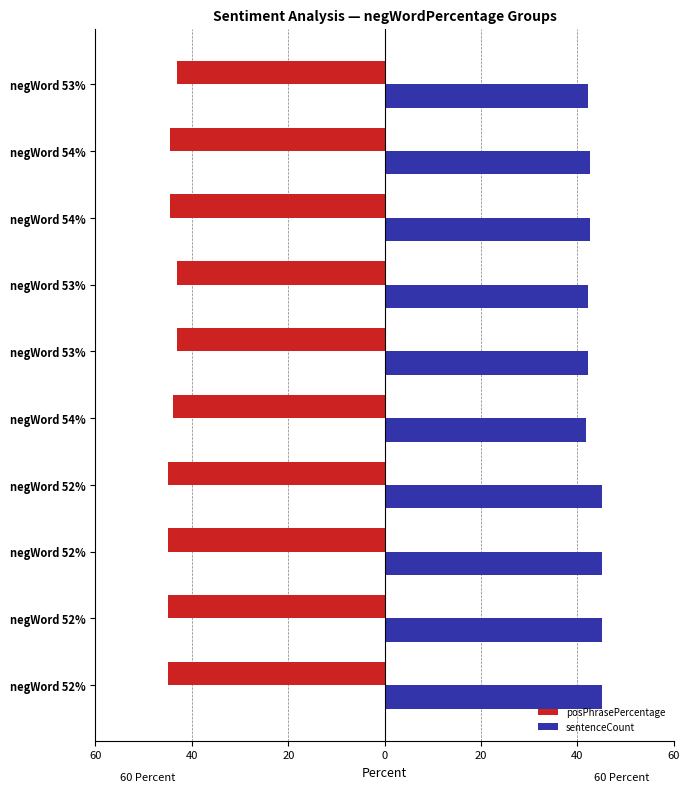

Which series has the largest total across all categories?

sentenceCount